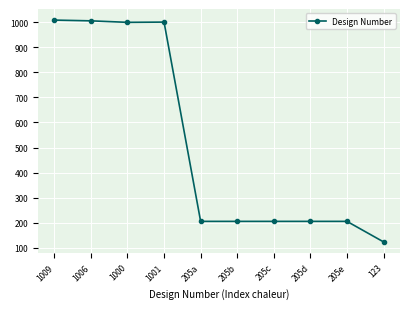

Which category has the lowest value across all series?

123